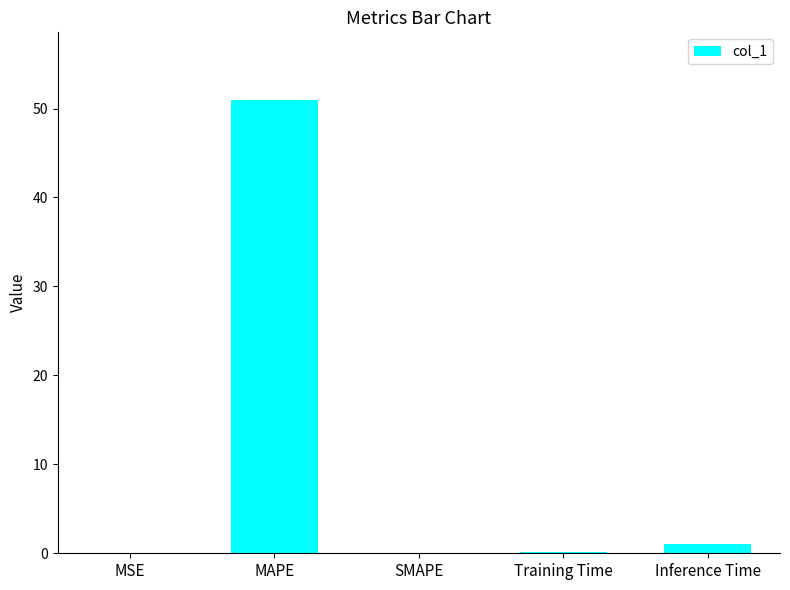

True or false: the data shows 83.6 at MAPE.

False